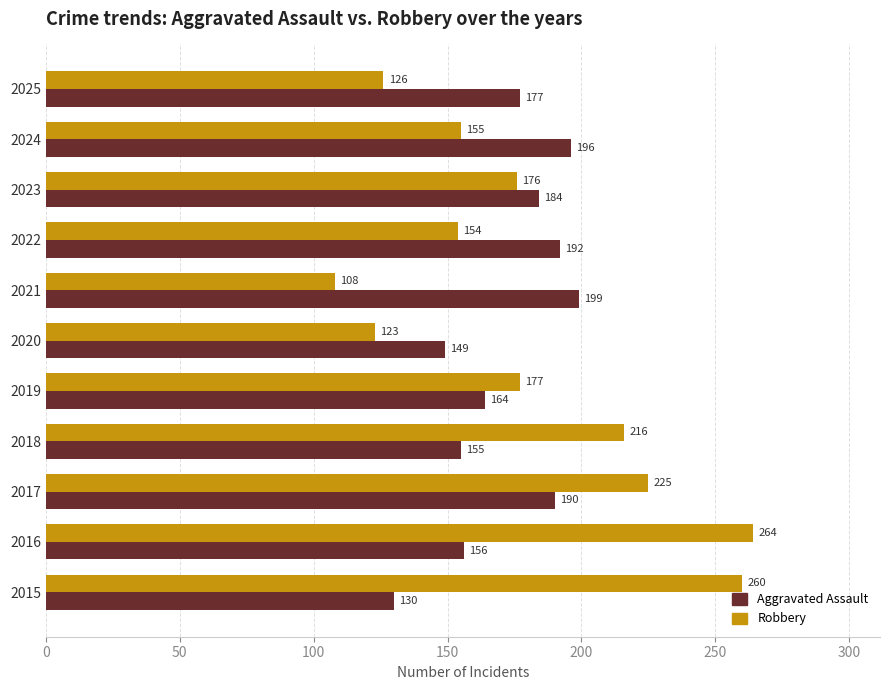

What are all the series names shown in the legend?

Aggravated Assault, Robbery